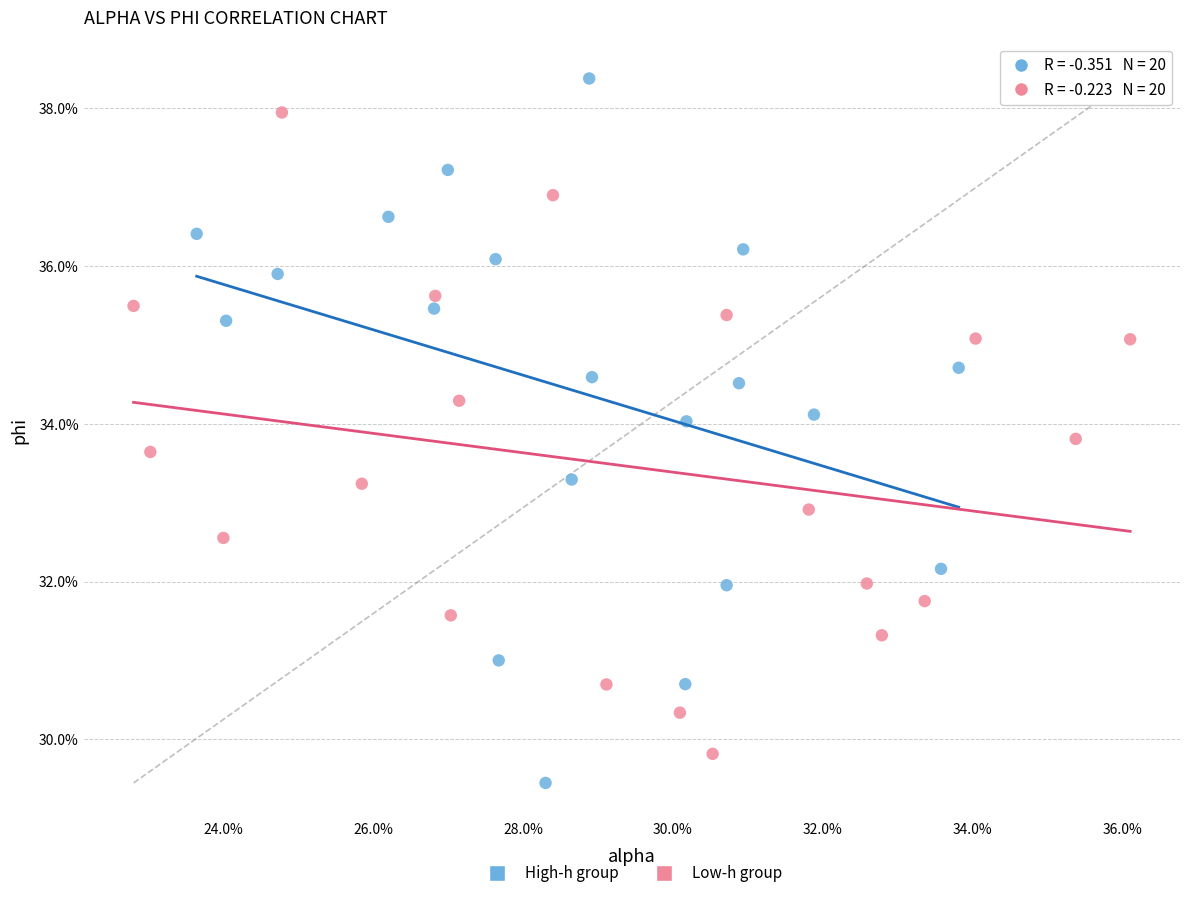

Which series contains the lowest Y value?

High-h group